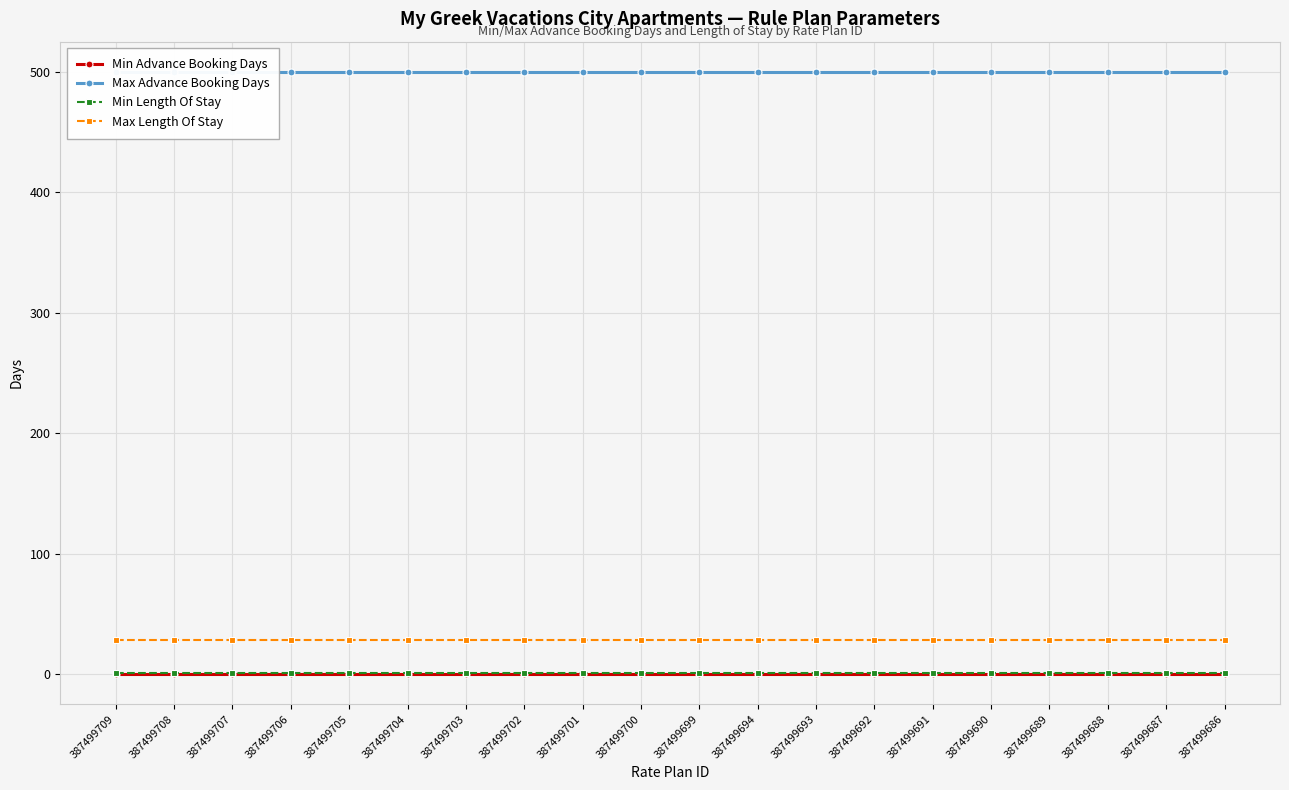

True or false: Min Advance Booking Days has a value of 0 at 387499699.

True